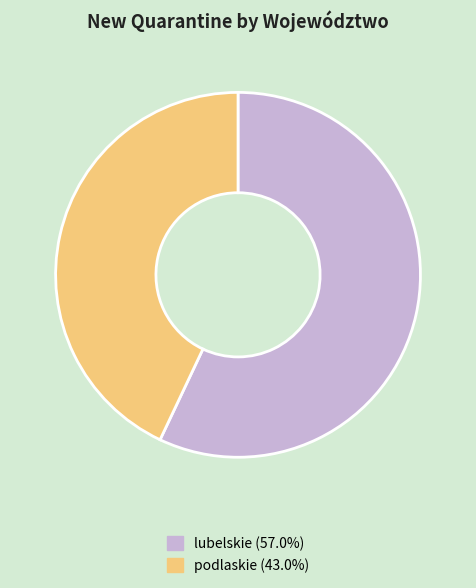

What is the ratio of the value at lubelskie to the value at podlaskie?

1.3